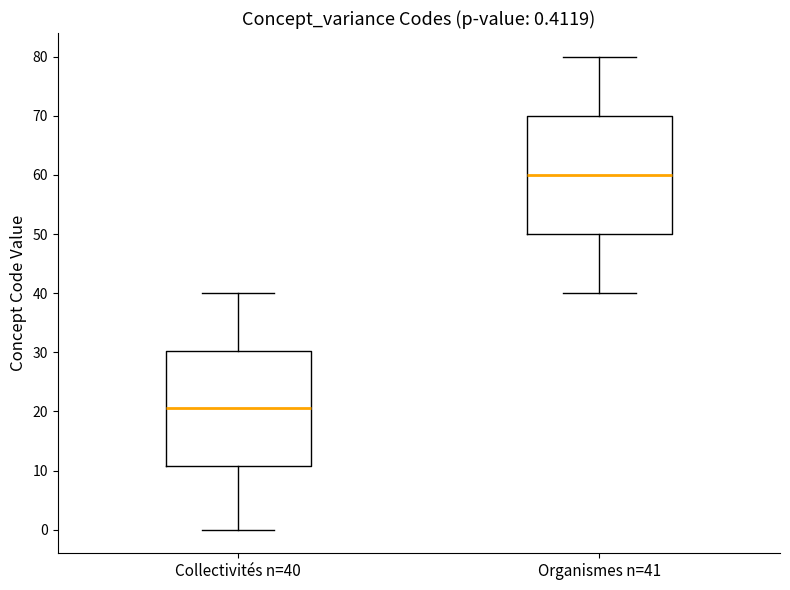

Which box has the highest median line?

Organismes n=41